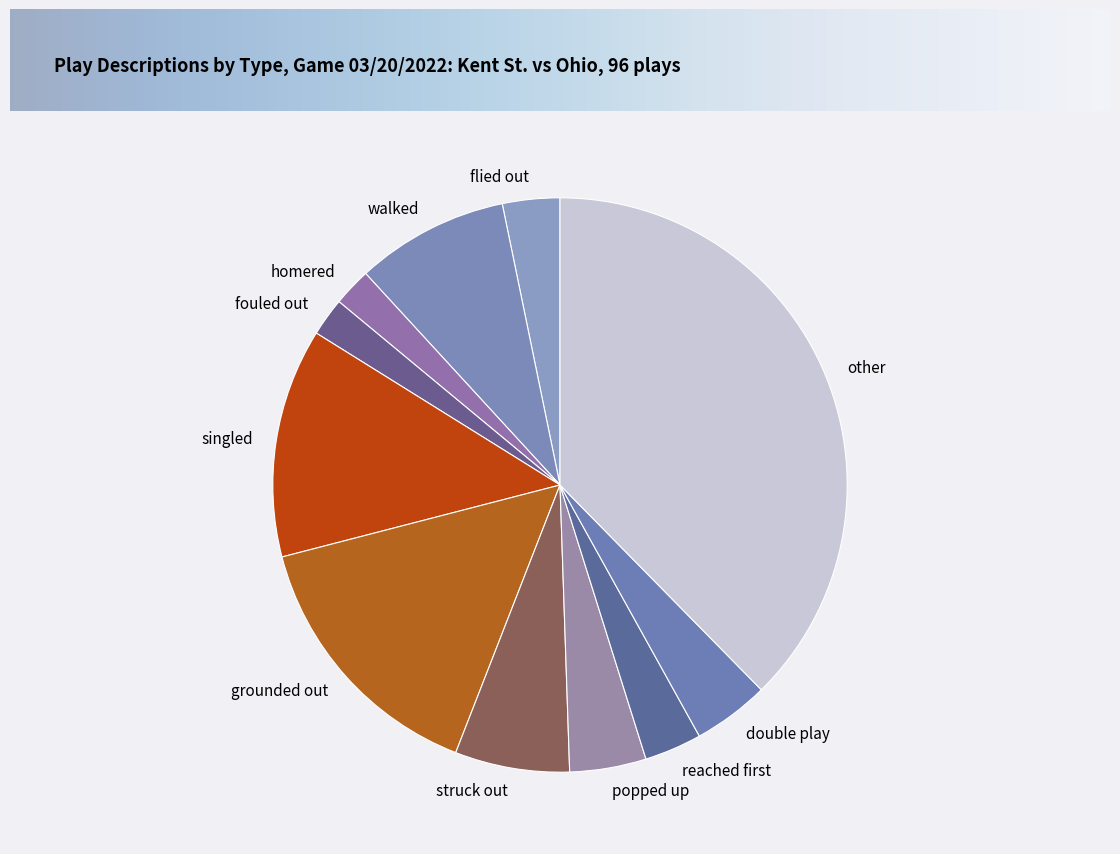

Do double play and grounded out together represent more than half of the pie?

No